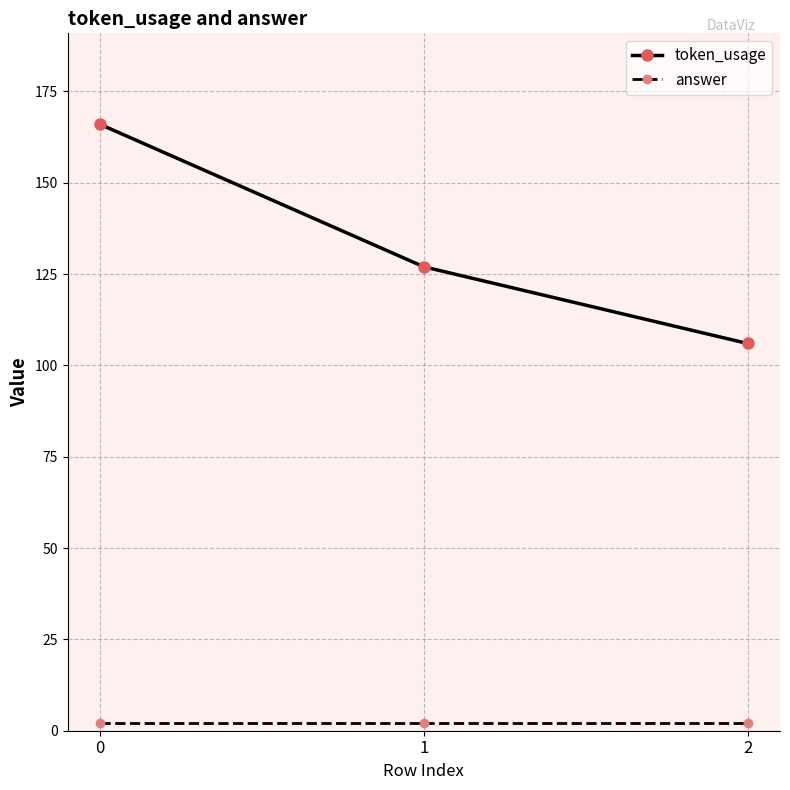

Which series changed the most between 0 and 2?

token_usage